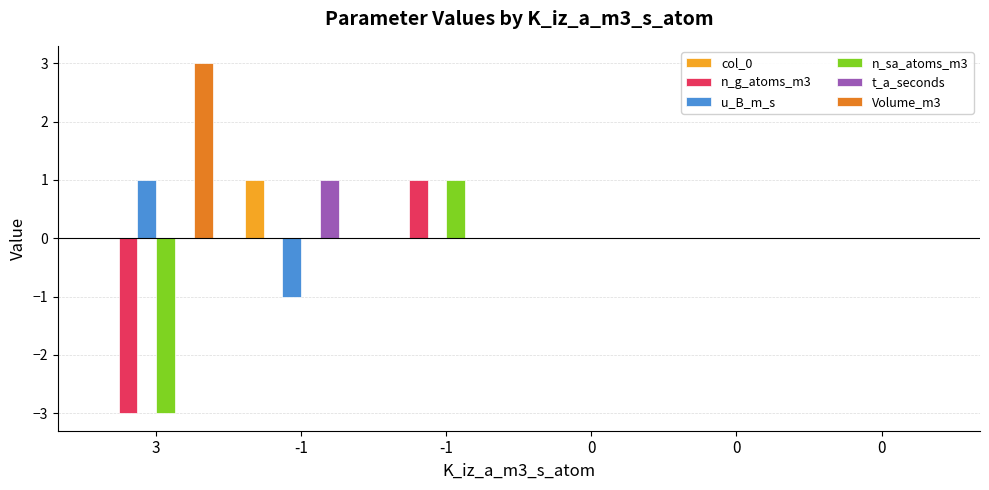

How many distinct data groups are displayed?

6